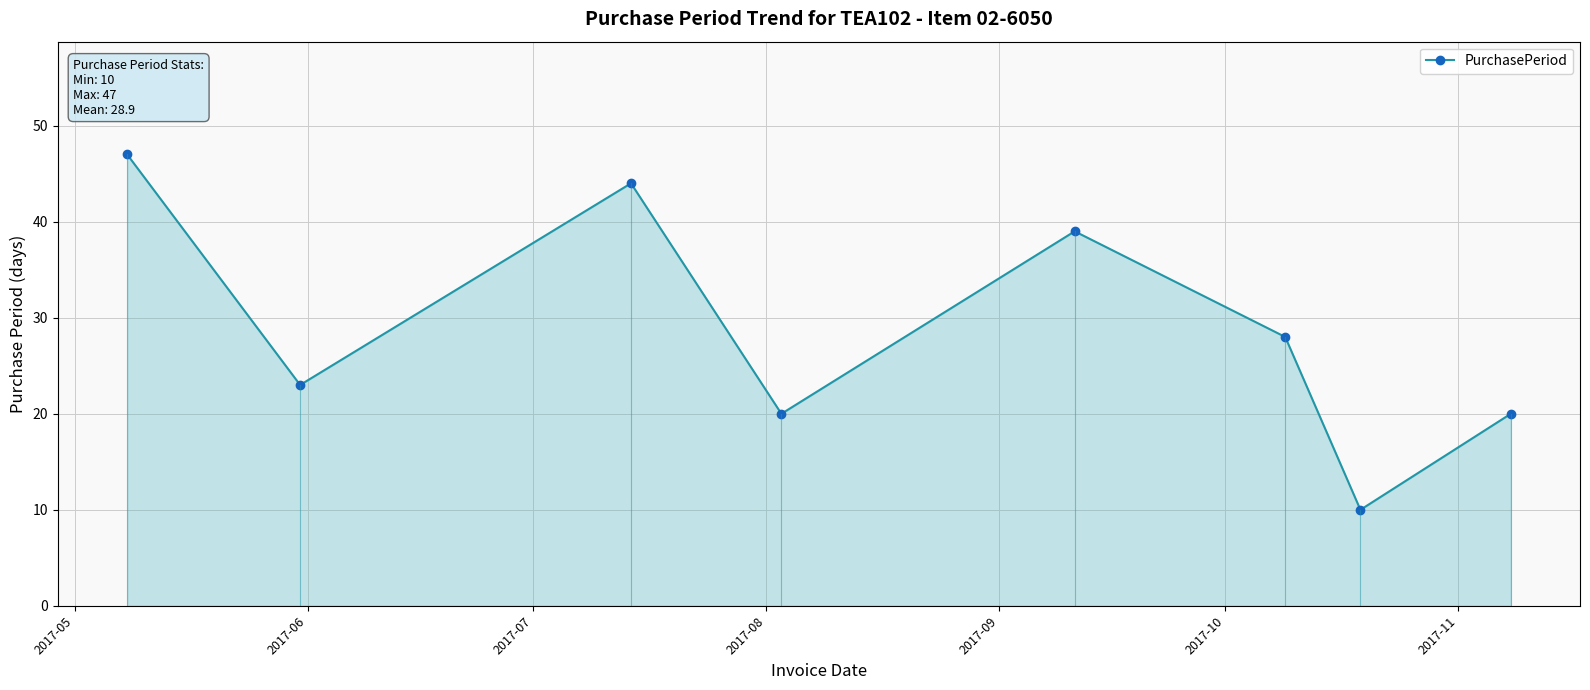

What is the difference between the second highest and minimum values?

34